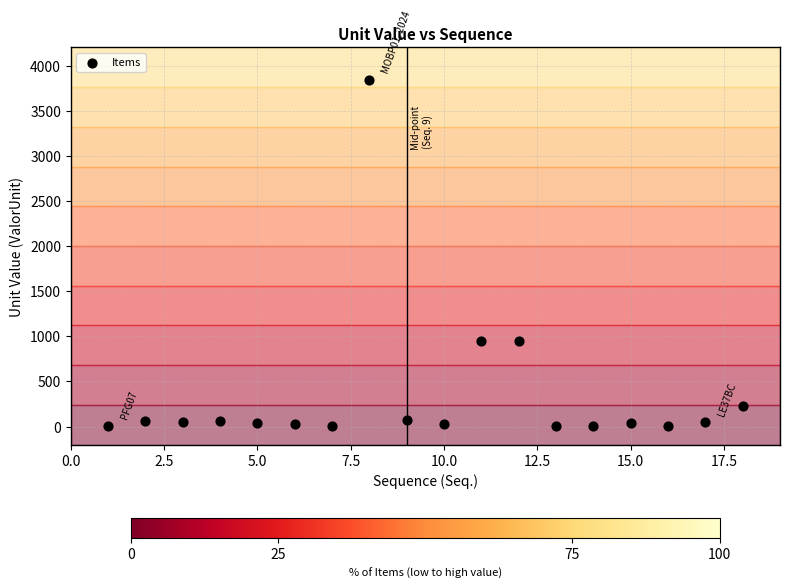

What is the range of Y values (max minus min)?

3841.5